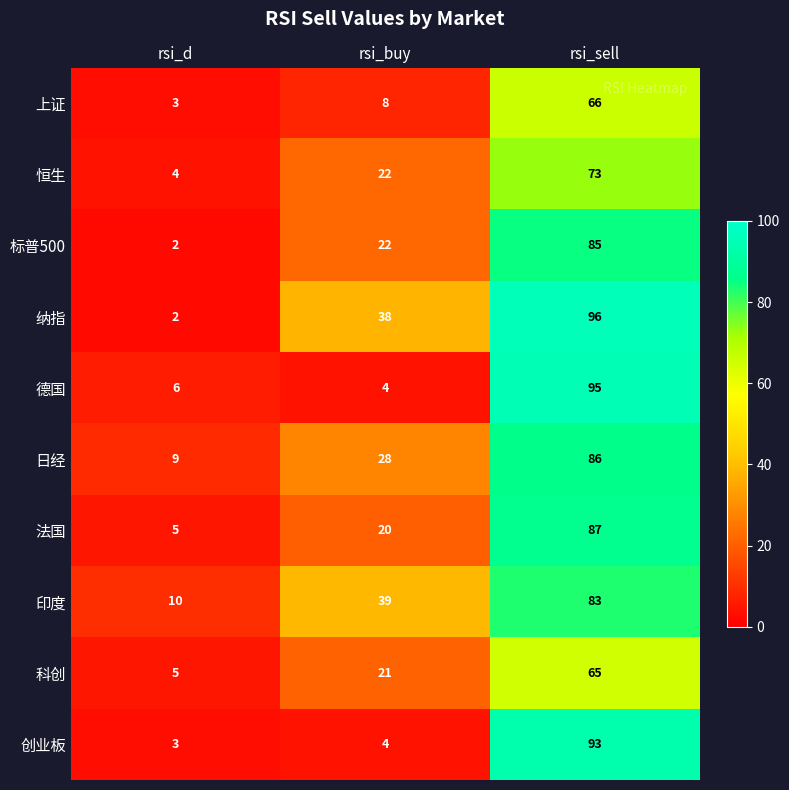

Read the 恒生 value at rsi_d.

4